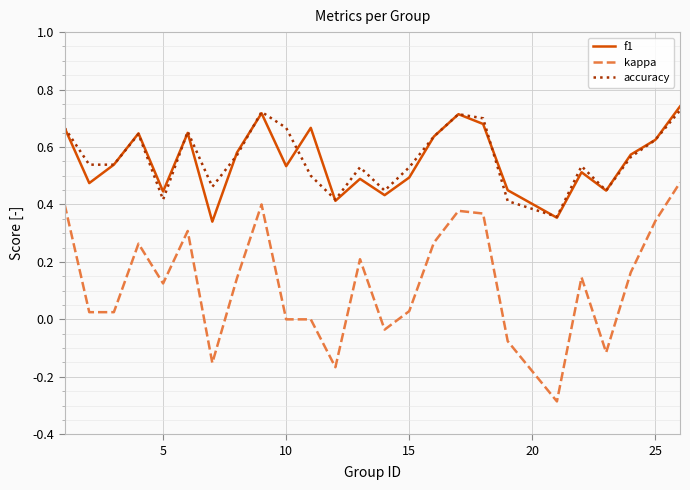

What are all the series names shown in the legend?

f1, kappa, accuracy